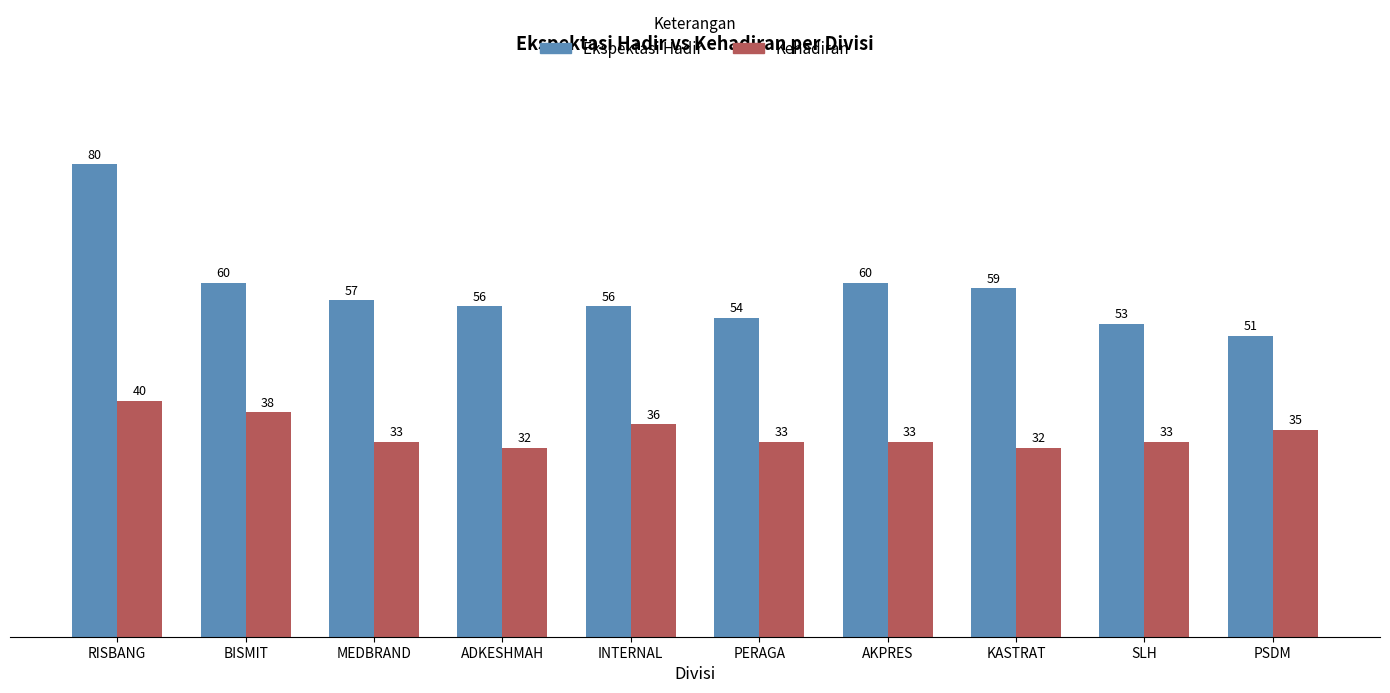

Reading left to right, list all the values displayed in this chart.

Ekspektasi Hadir: RISBANG=80	BISMIT=60	MEDBRAND=57	ADKESHMAH=56	INTERNAL=56	PERAGA=54	AKPRES=60	KASTRAT=59	SLH=53	PSDM=51
Kehadiran: RISBANG=40	BISMIT=38	MEDBRAND=33	ADKESHMAH=32	INTERNAL=36	PERAGA=33	AKPRES=33	KASTRAT=32	SLH=33	PSDM=35